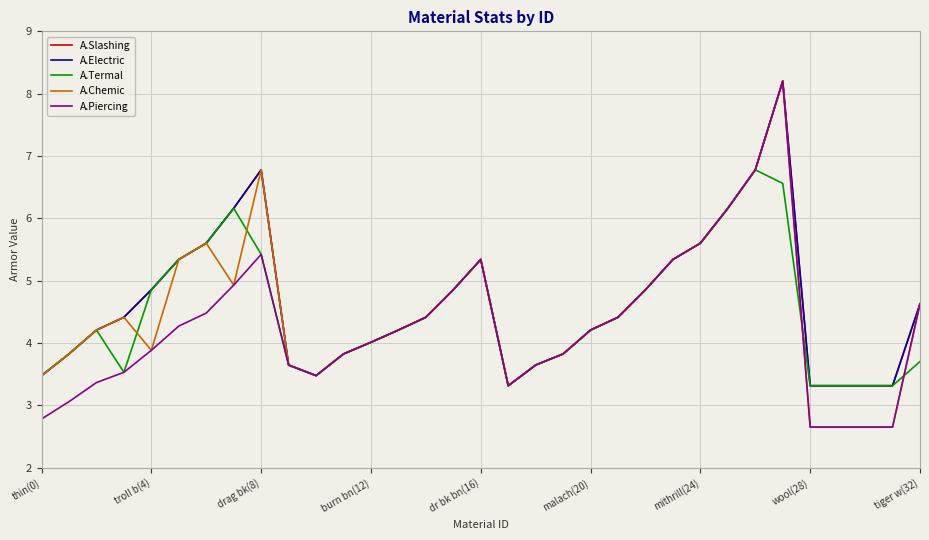

In A.Termal, how many points are lower than both neighbors (excluding endpoints)?

3